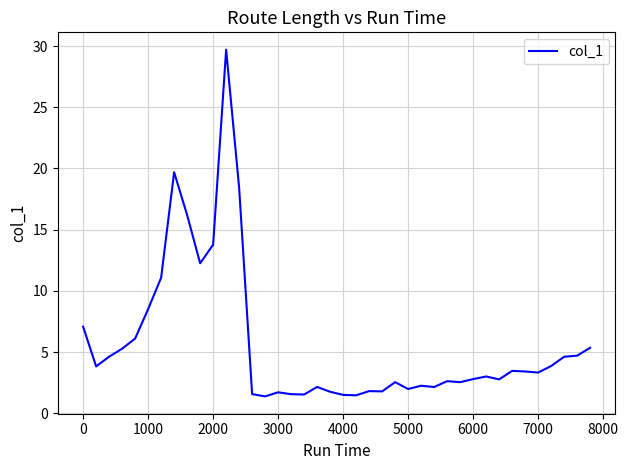

What is the difference between the maximum and minimum values?

28.3